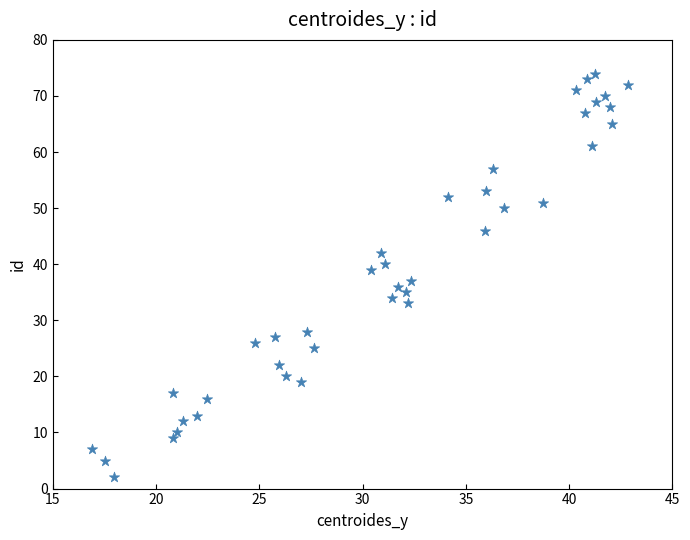

What is the range of Y values (max minus min)?

72